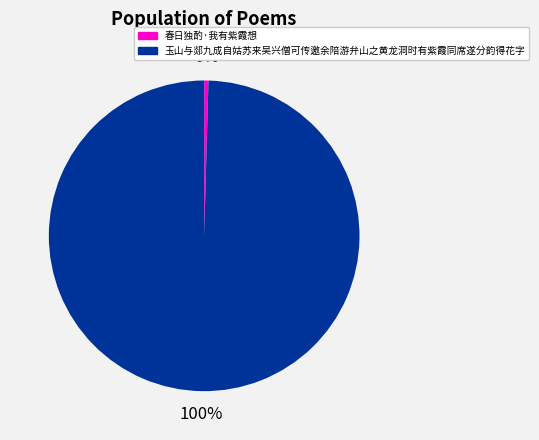

Which category has the smallest portion of the pie?

春日独酌·我有紫霞想